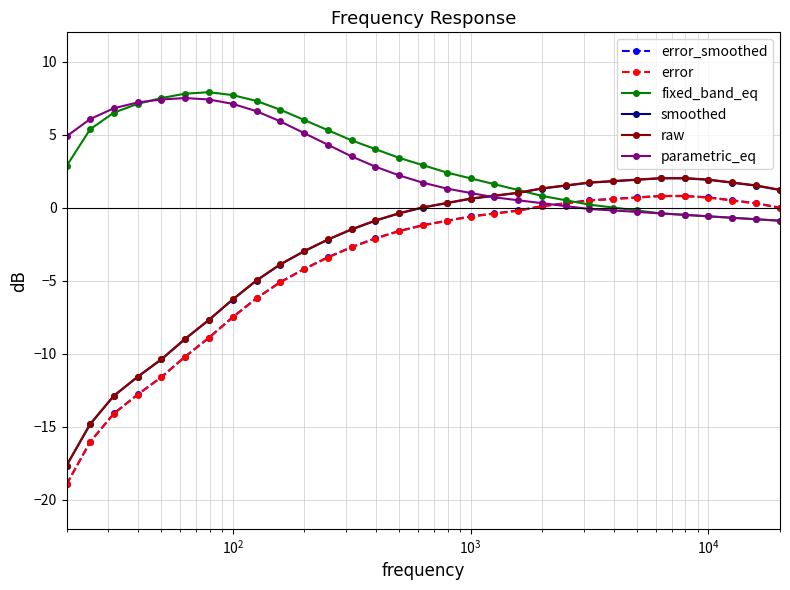

How many distinct data groups are displayed?

6